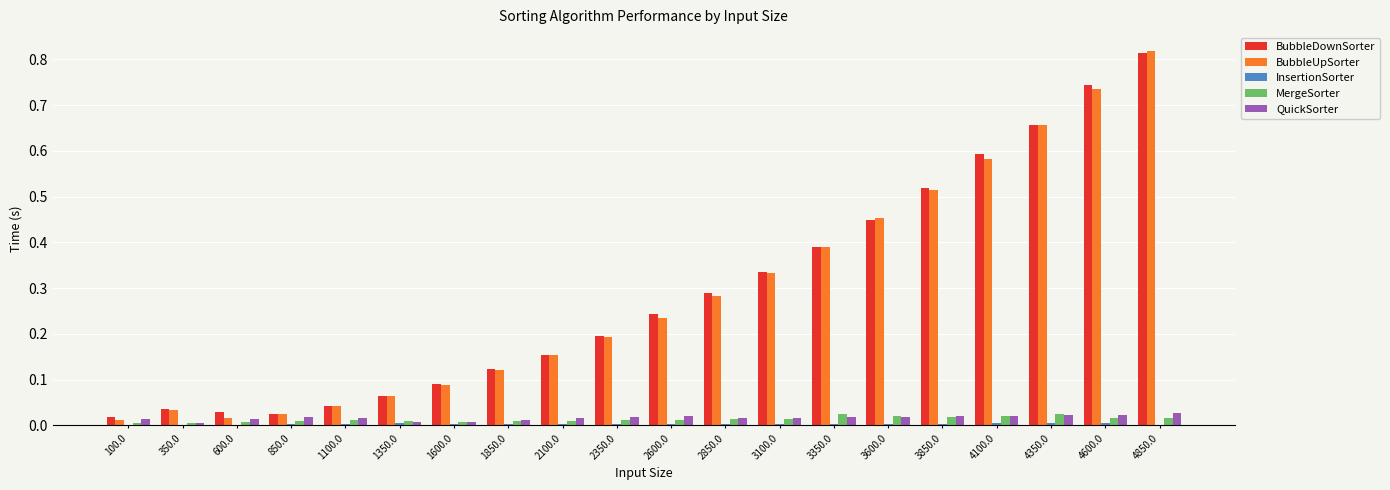

Between 4350.0 and 4850.0, which series saw the biggest shift?

BubbleUpSorter